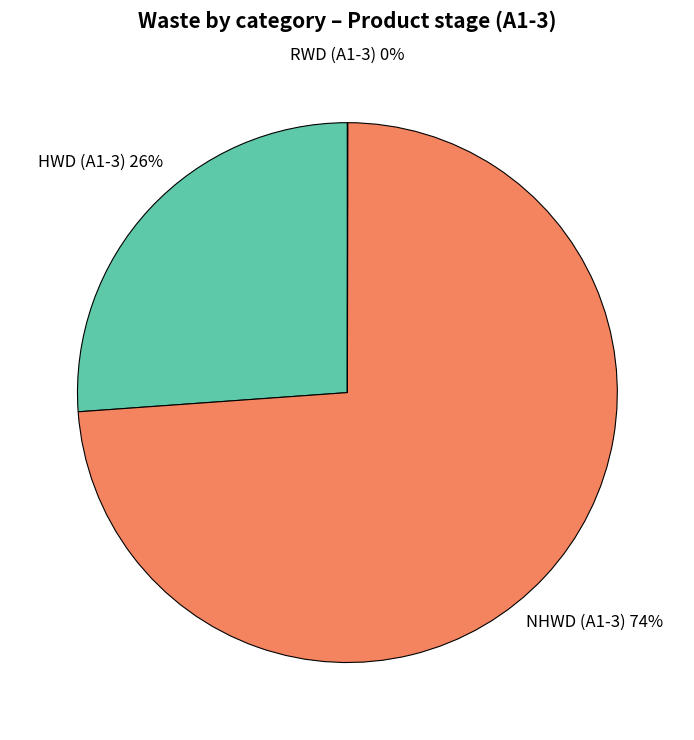

Is there a majority slice in this chart?

Yes